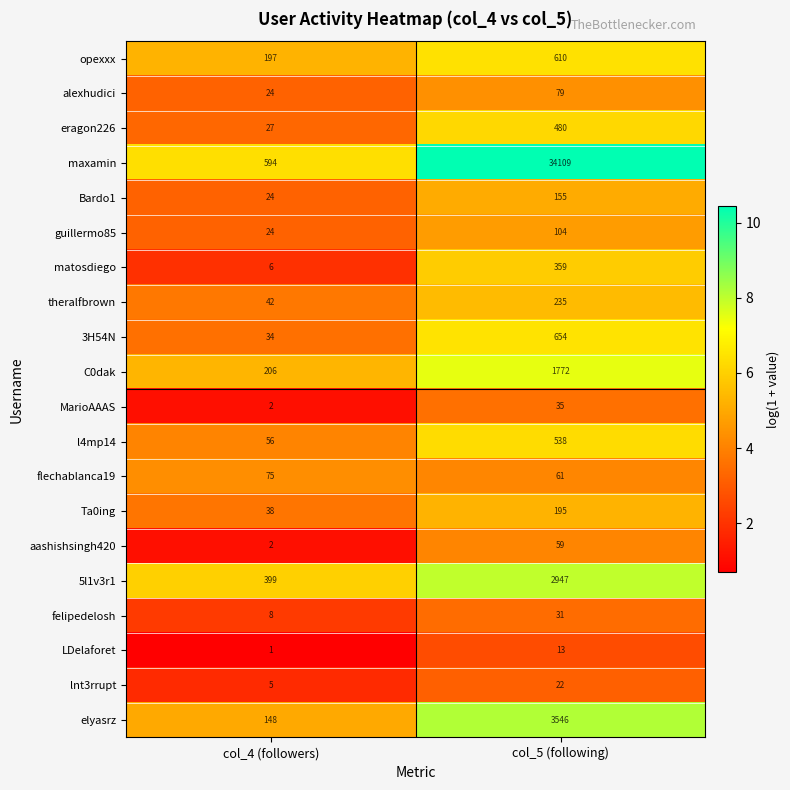

List the labels in order of l4mp14 value, largest first.

col_5 (following), col_4 (followers)